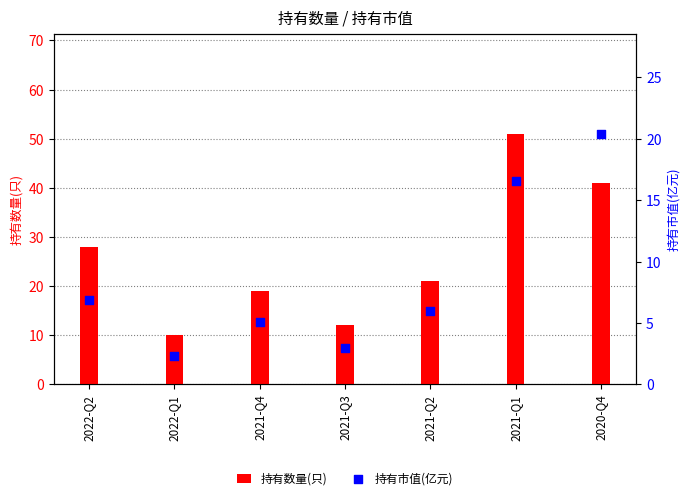

Which series has the widest spread of Y values?

持有数量(只)